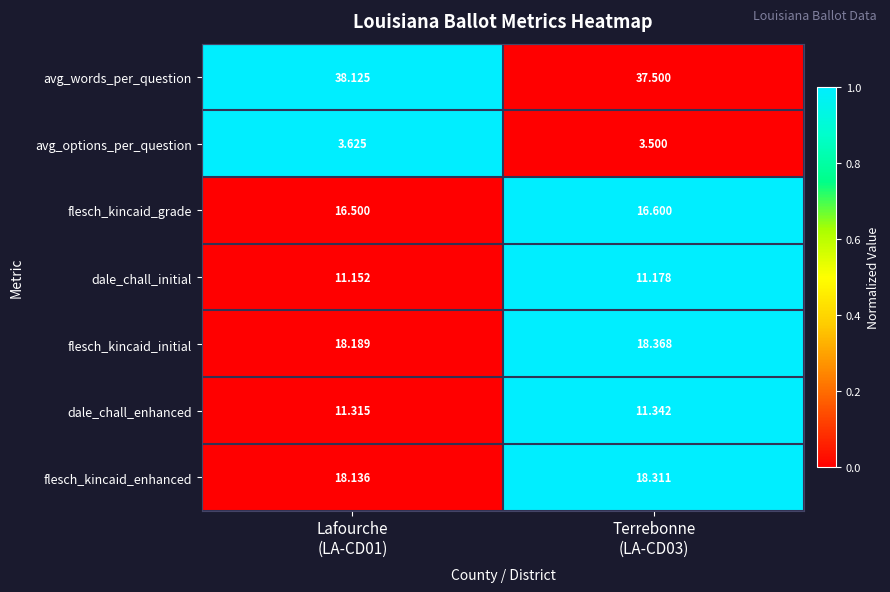

What is the spread (max minus min) of values at Lafourche
(LA-CD01)?

34.5